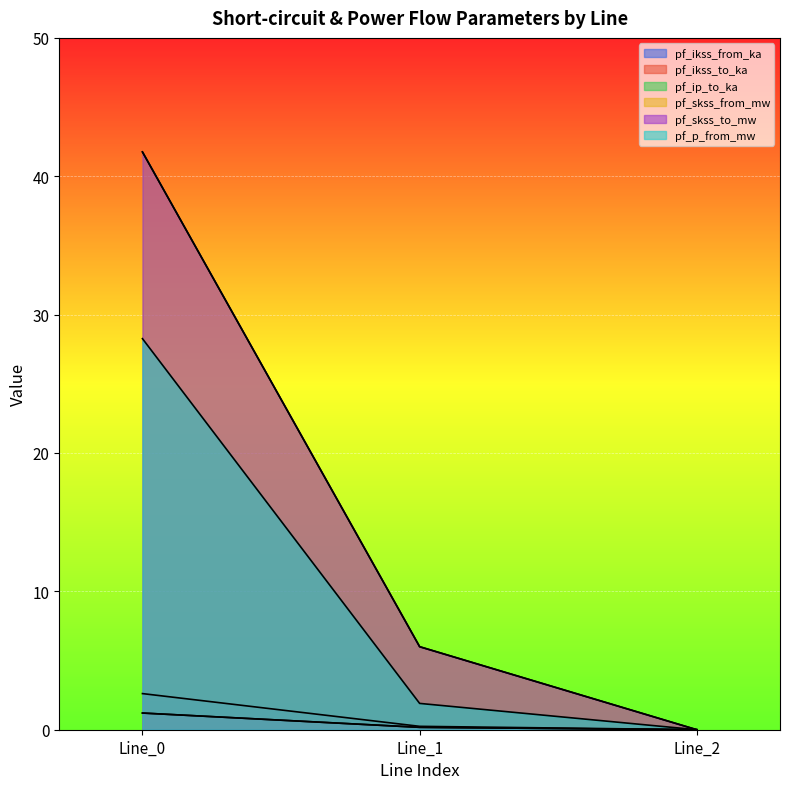

Which series has the widest spread of values?

pf_skss_from_mw